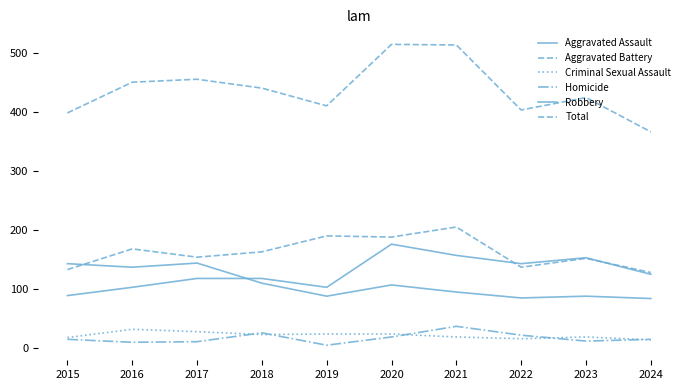

What is the sum of all Homicide values?

172